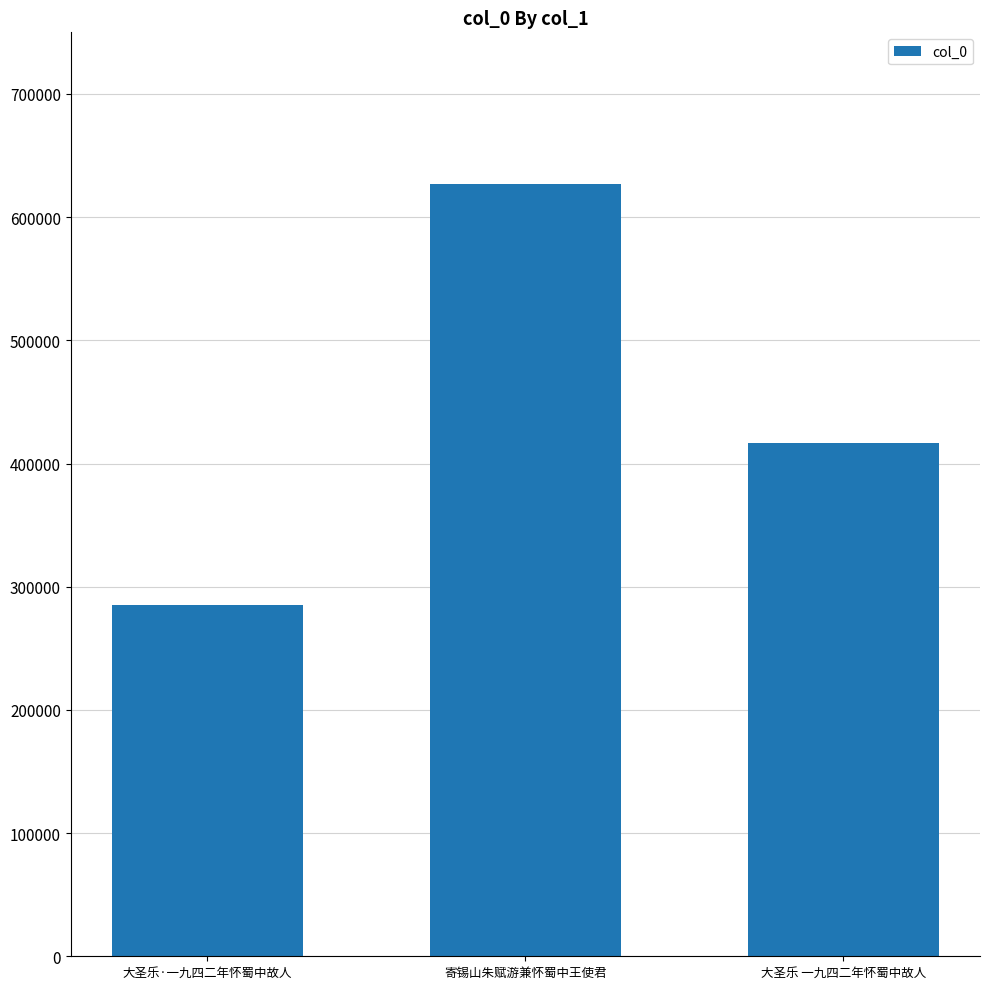

List the labels in order of value, smallest first.

大圣乐·一九四二年怀蜀中故人, 大圣乐 一九四二年怀蜀中故人, 寄锡山朱赋游兼怀蜀中王使君